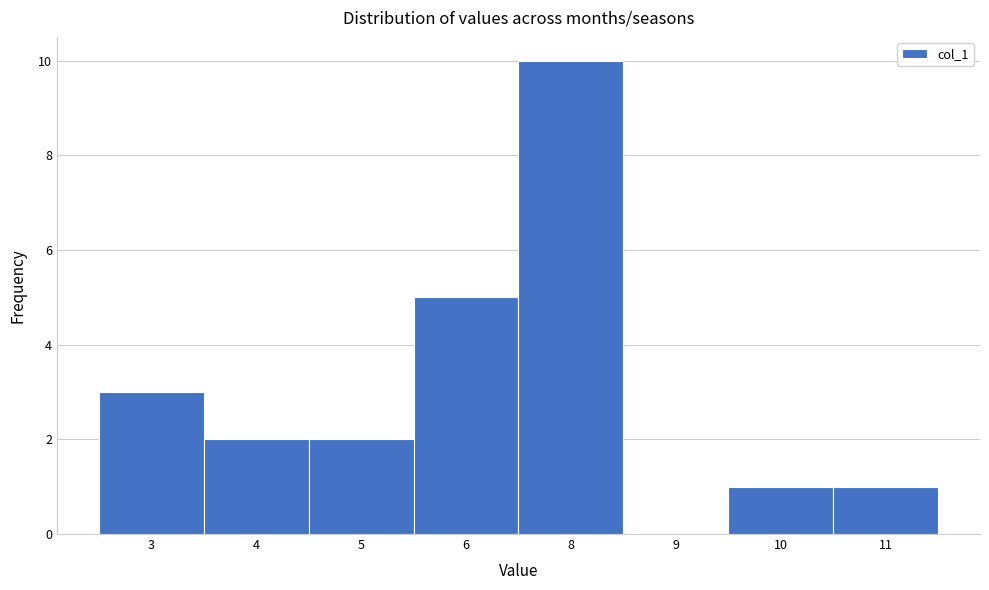

Reading left to right, what are all the values shown in this chart?

3=3	4=2	5=2	6=5	8=10	9=0	10=1	11=1